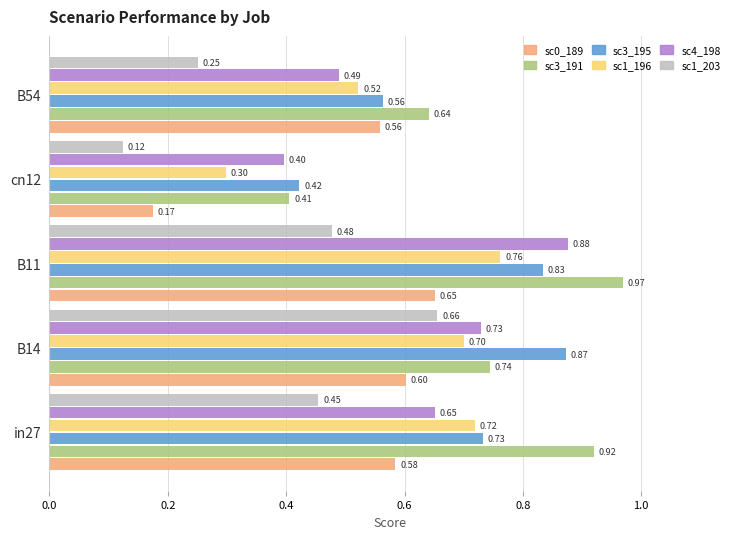

What is the total value across all series at B54?

3.0